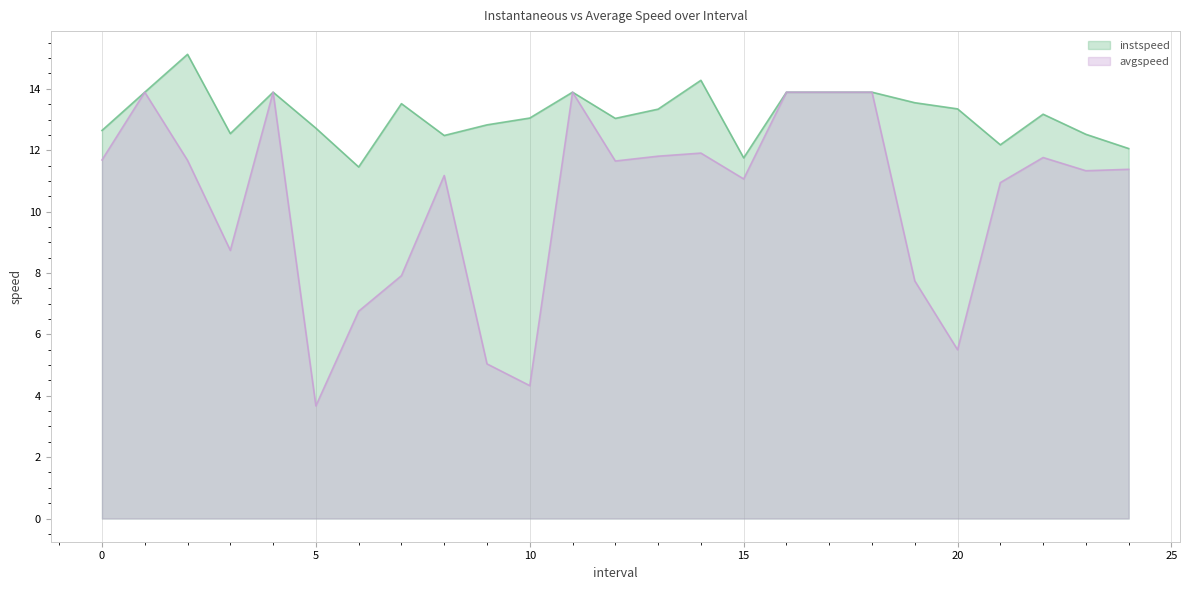

True or false: avgspeed and instspeed cross at least once.

False